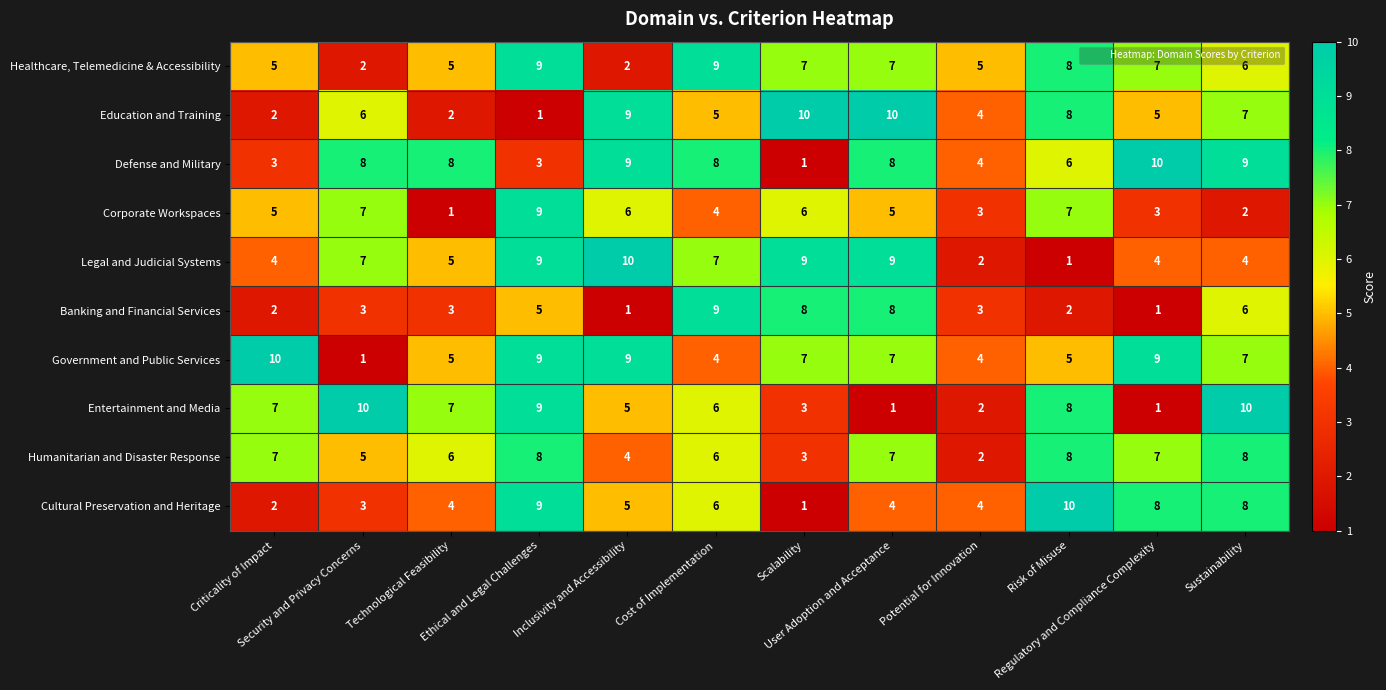

At how many categories does at least one series exceed 3?

12